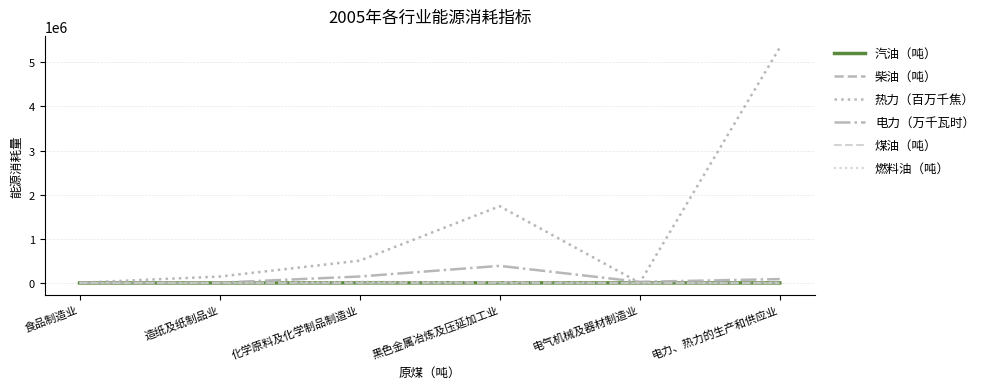

At which category is the sum across all series the highest?

电力、热力的生产和供应业